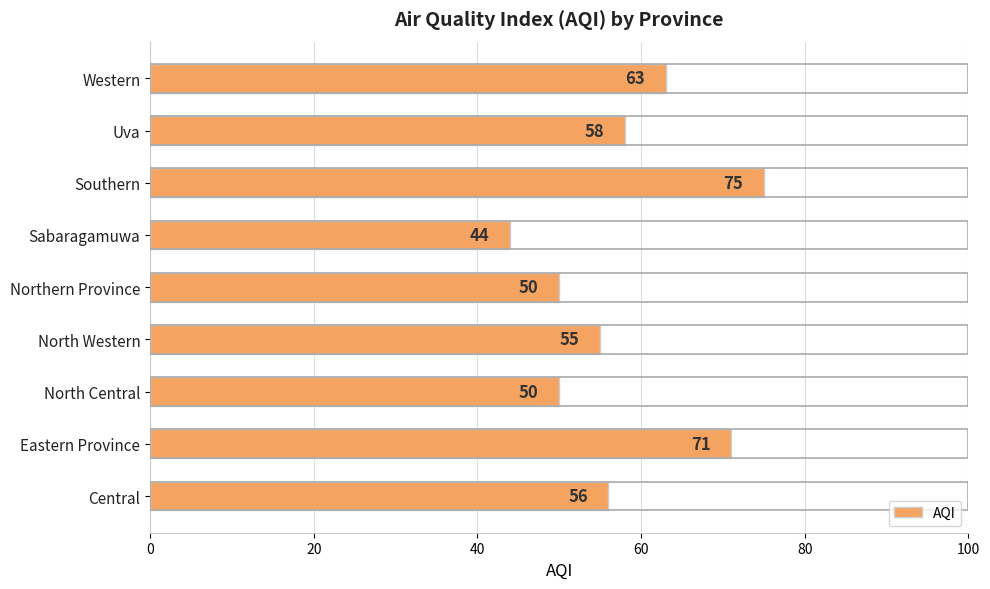

What is the difference between the maximum and second lowest values?

25